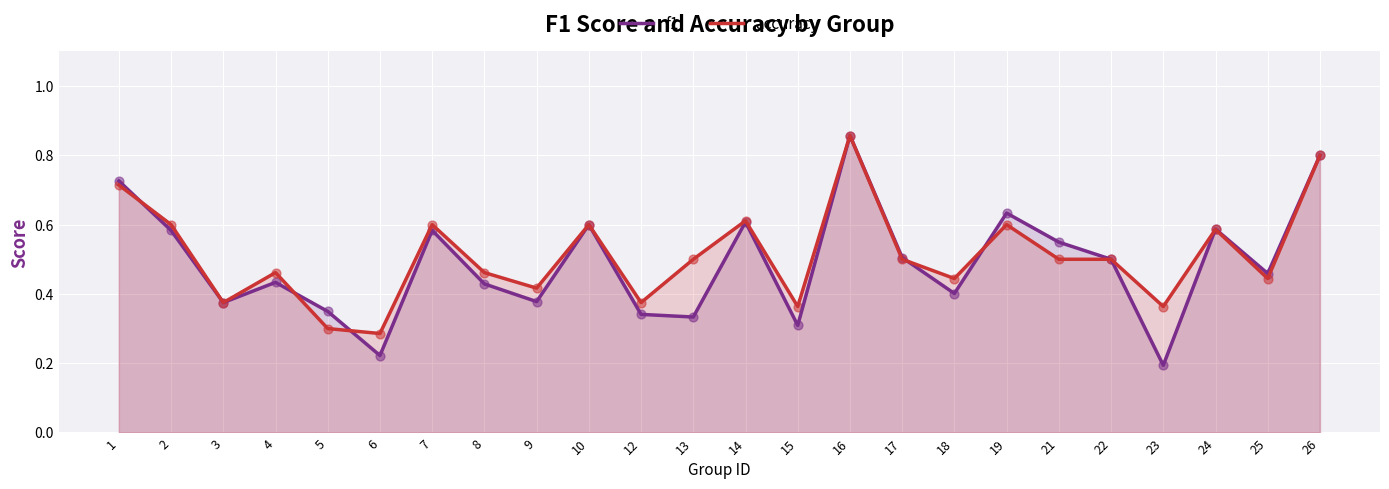

Which series contains the highest Y value?

f1